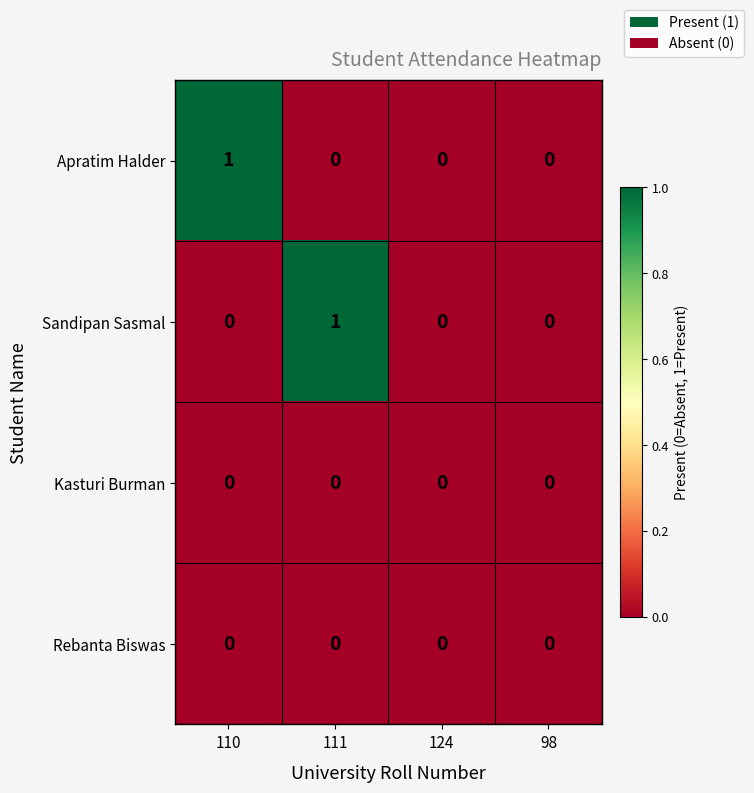

Between 110 and 98, which series saw the biggest shift?

Apratim Halder